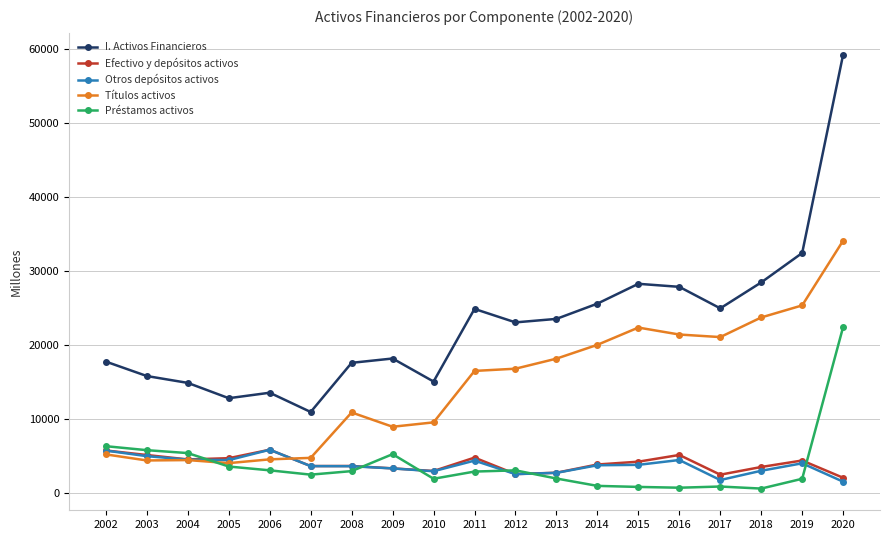

The Préstamos activos series shows 5758 at 2003. True or false?

True